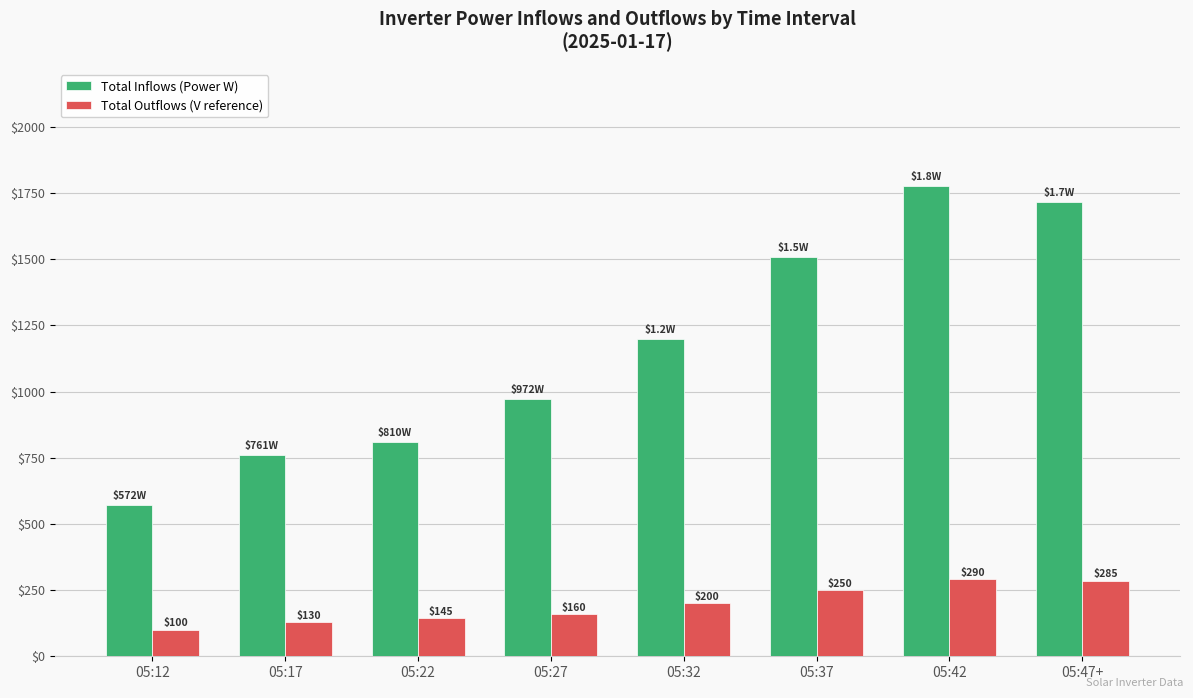

At which label does Total Outflows (V reference) reach its minimum?

05:12